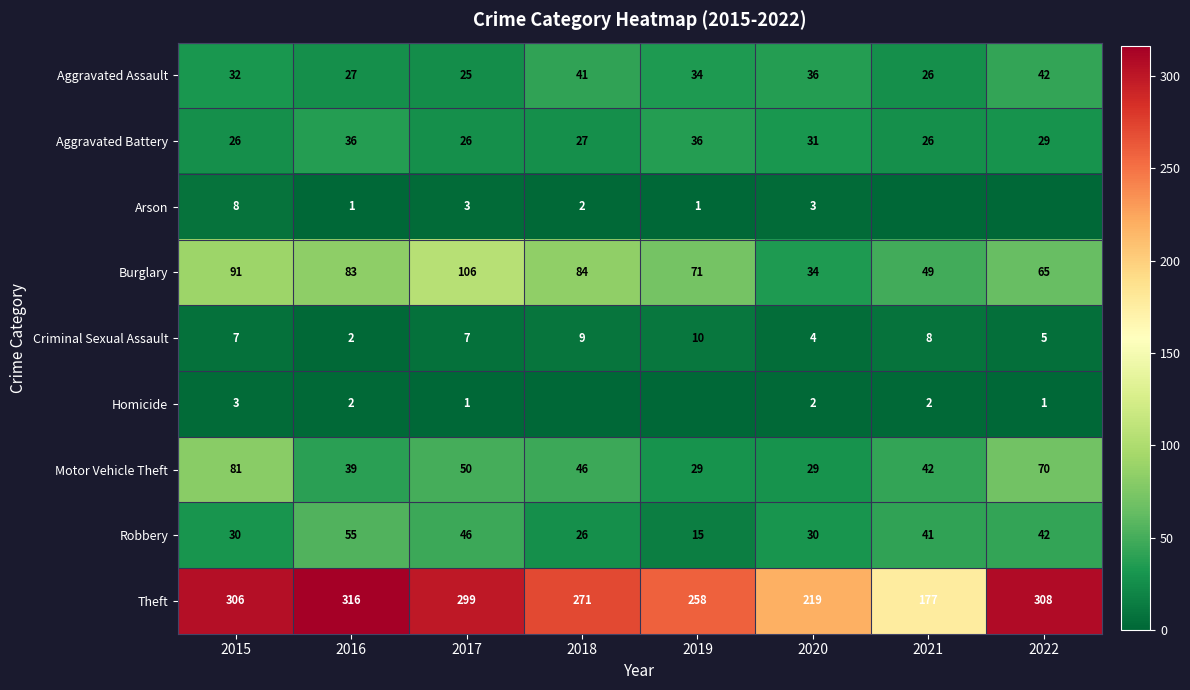

What is the difference between the maximum and minimum values in the Burglary series?

72